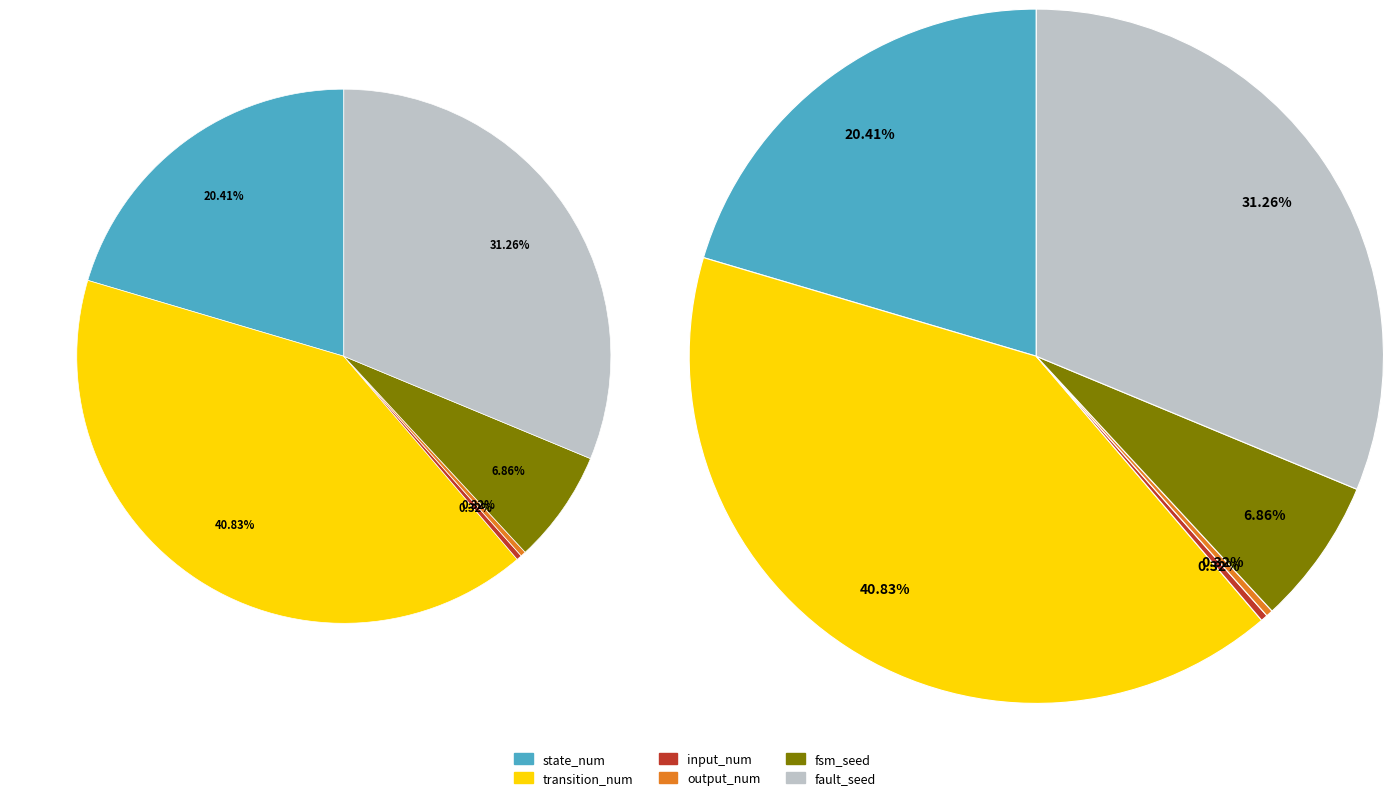

To the nearest percent, what percentage of the pie is fsm_seed?

7%